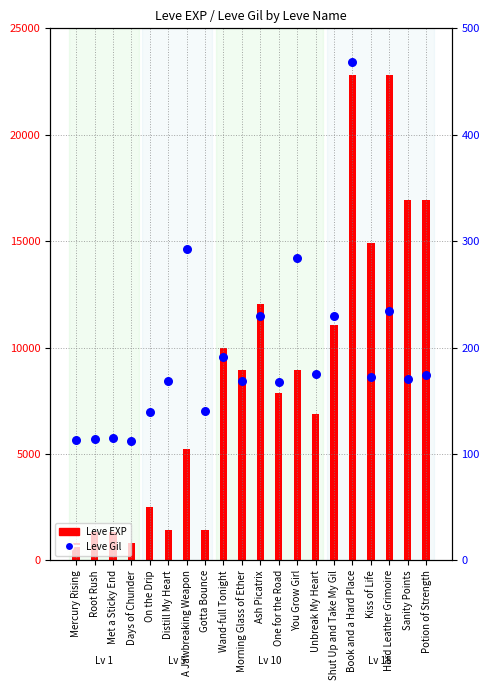

Which series contains the lowest Y value?

Leve Gil